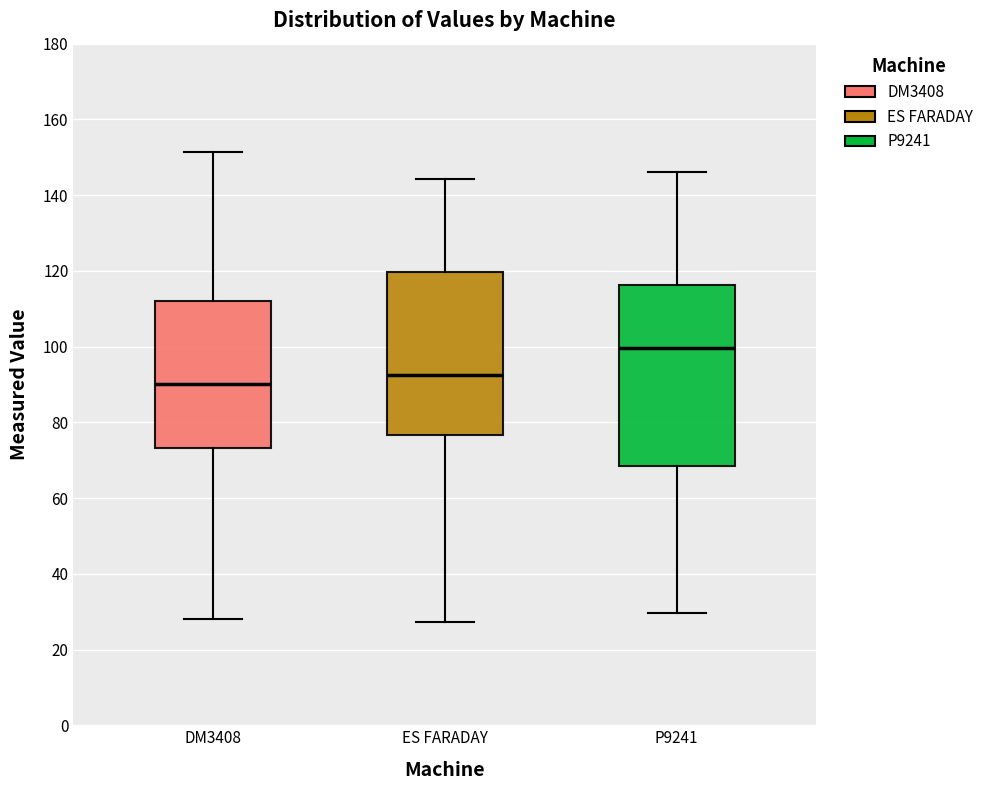

Which box has the lowest median line?

DM3408